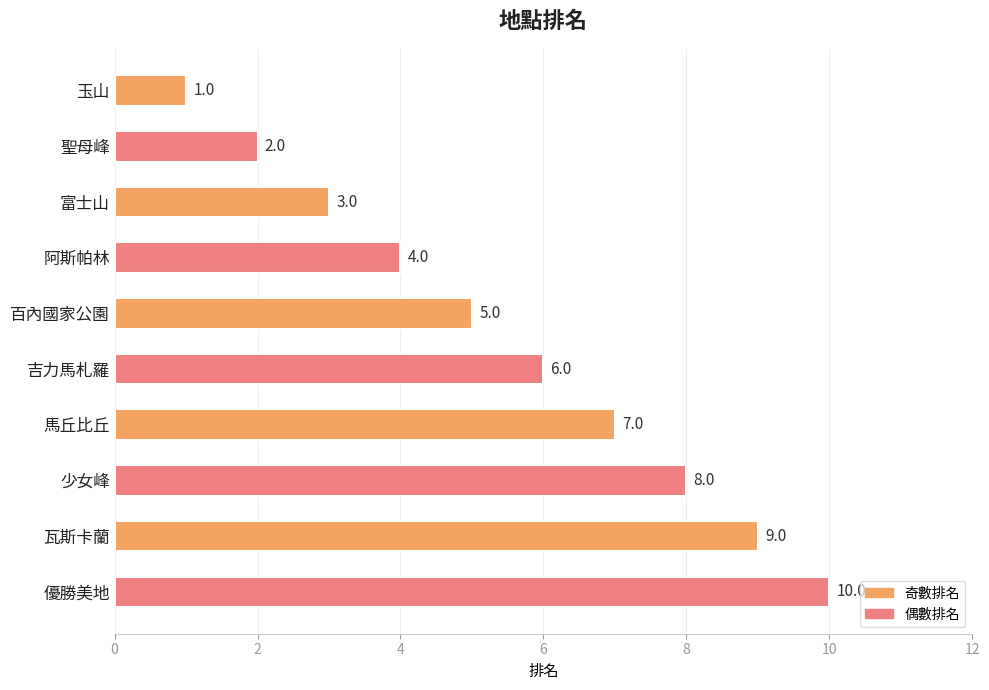

Which label corresponds to the largest value in the chart?

優勝美地